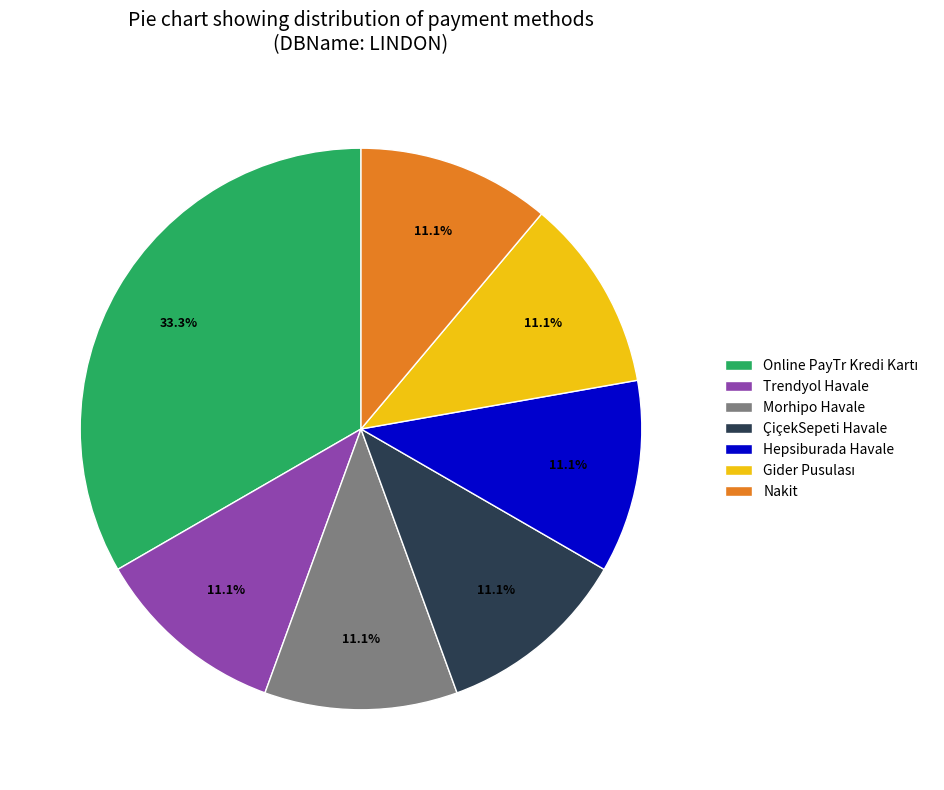

What percentage is the Trendyol Havale slice, to the nearest percent?

11%